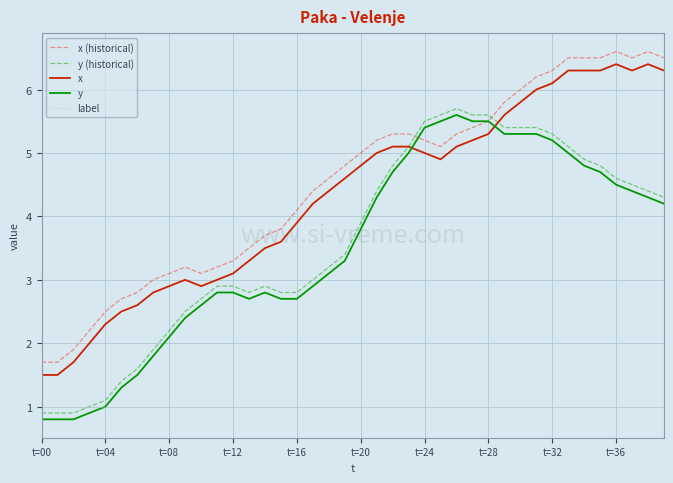

True or false: y and y (historical) intersect in this chart.

False